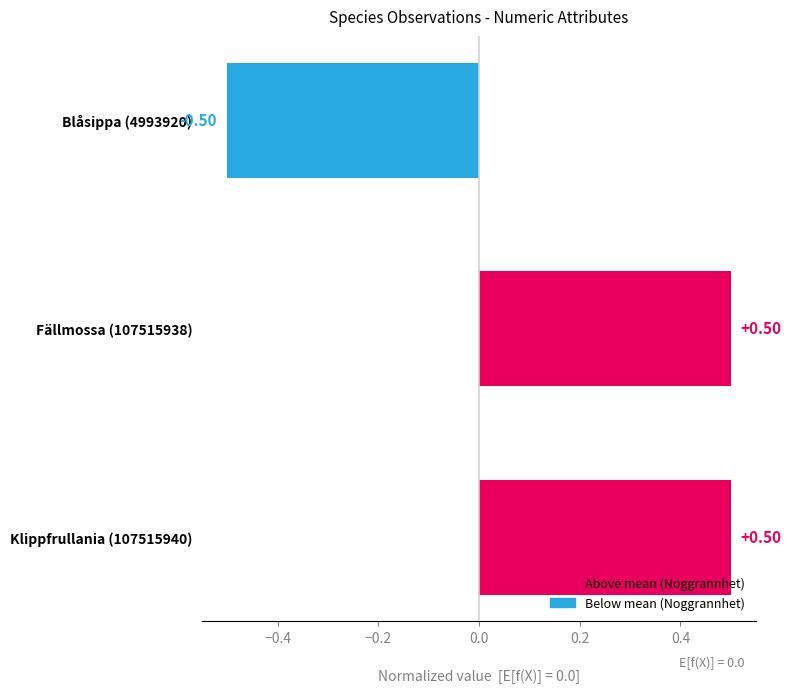

Which category has the lowest value across all series?

Blåsippa (4993920)